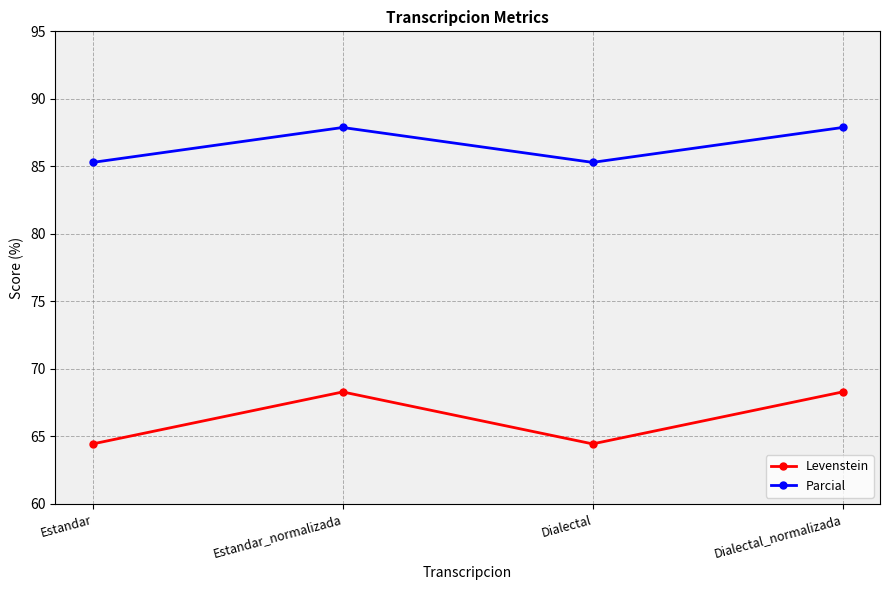

At Estandar, list the series in order from smallest to largest.

Levenstein, Parcial